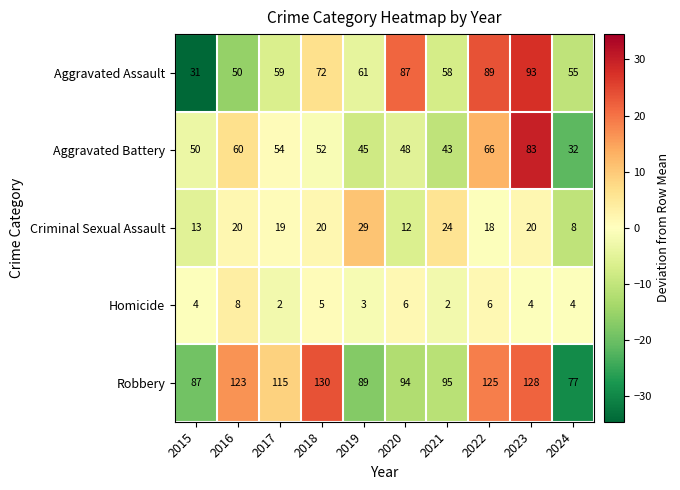

The value of Aggravated Assault at 2017 is 79. True or false?

False